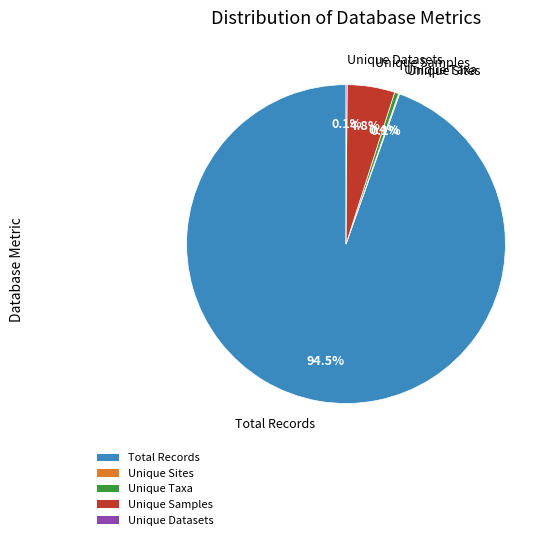

Approximately how many times larger is the value at Unique Samples compared to Unique Taxa?

11.6